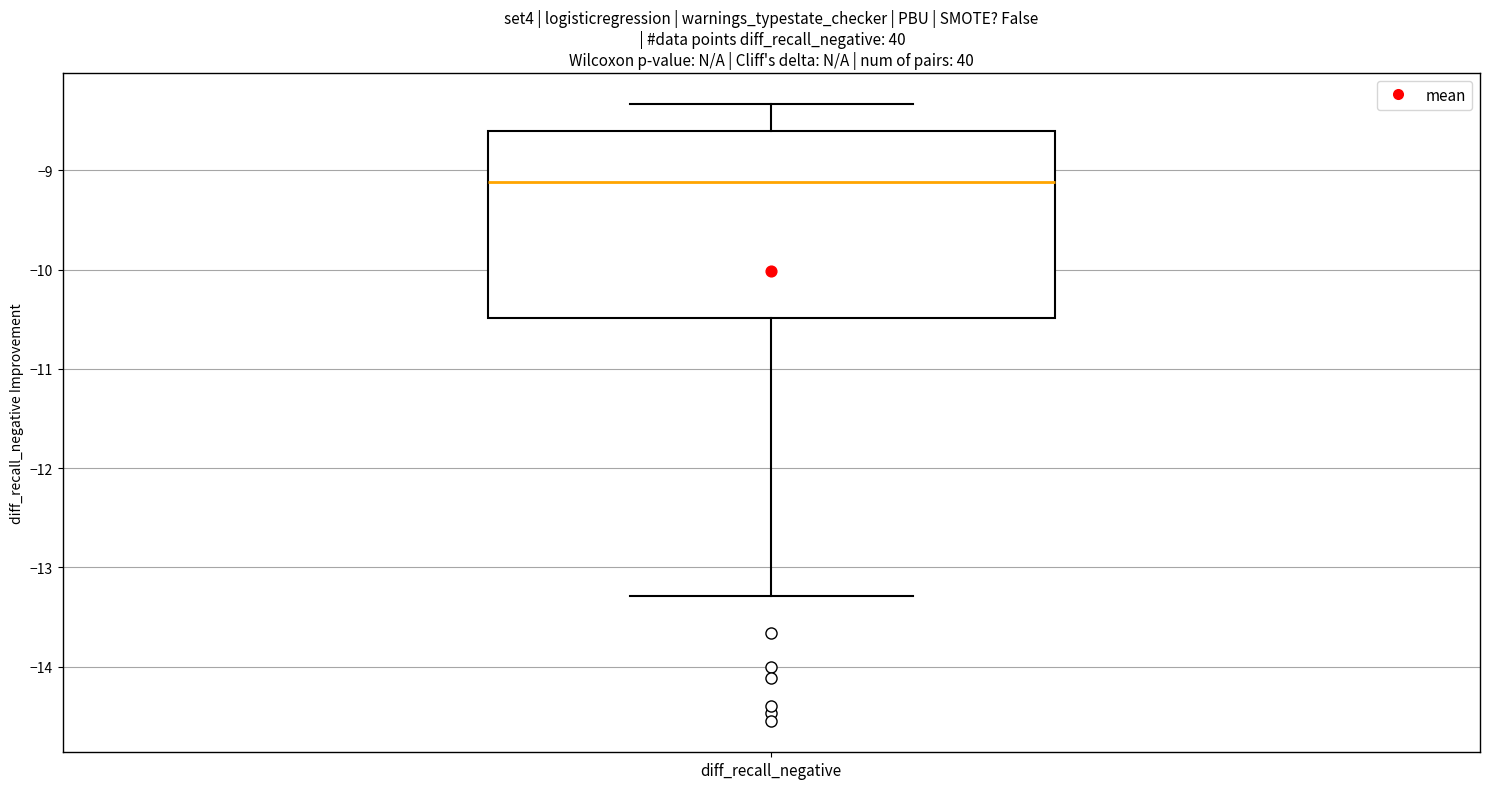

Read this box plot against the y-axis: the position of the median line, the range covered by the box, and the ends of both whiskers. The values are not printed on the chart, so give them approximately, as read against the axis.

median -9.1, box -10.5 to -8.6, whiskers -13.3 to -8.3